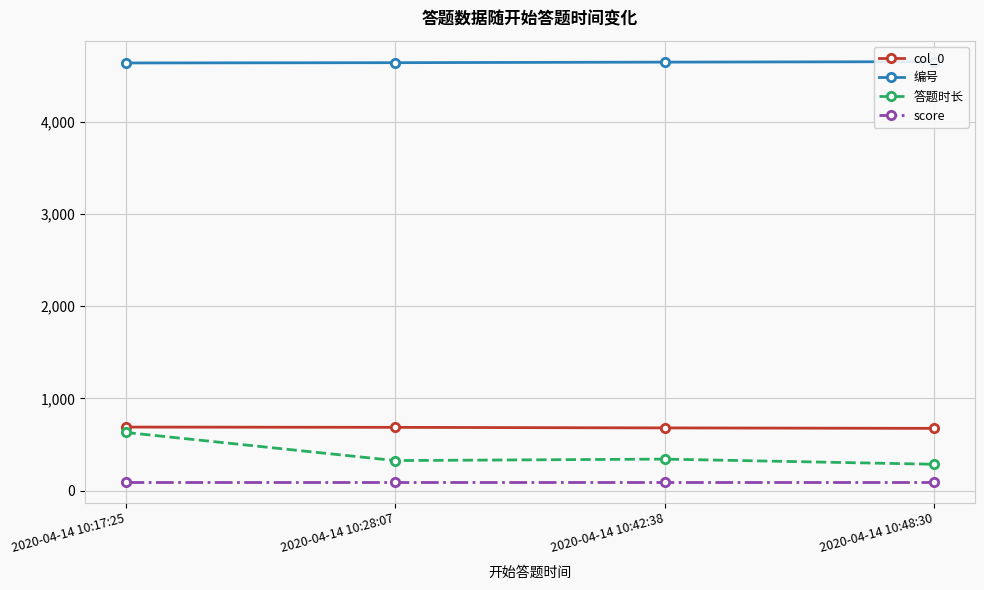

Reading right to left, list all the values displayed in this chart.

col_0: 676	681	687	690
编号: 4649	4644	4638	4635
答题时长: 287	343	327	632
score: 100	100	100	100